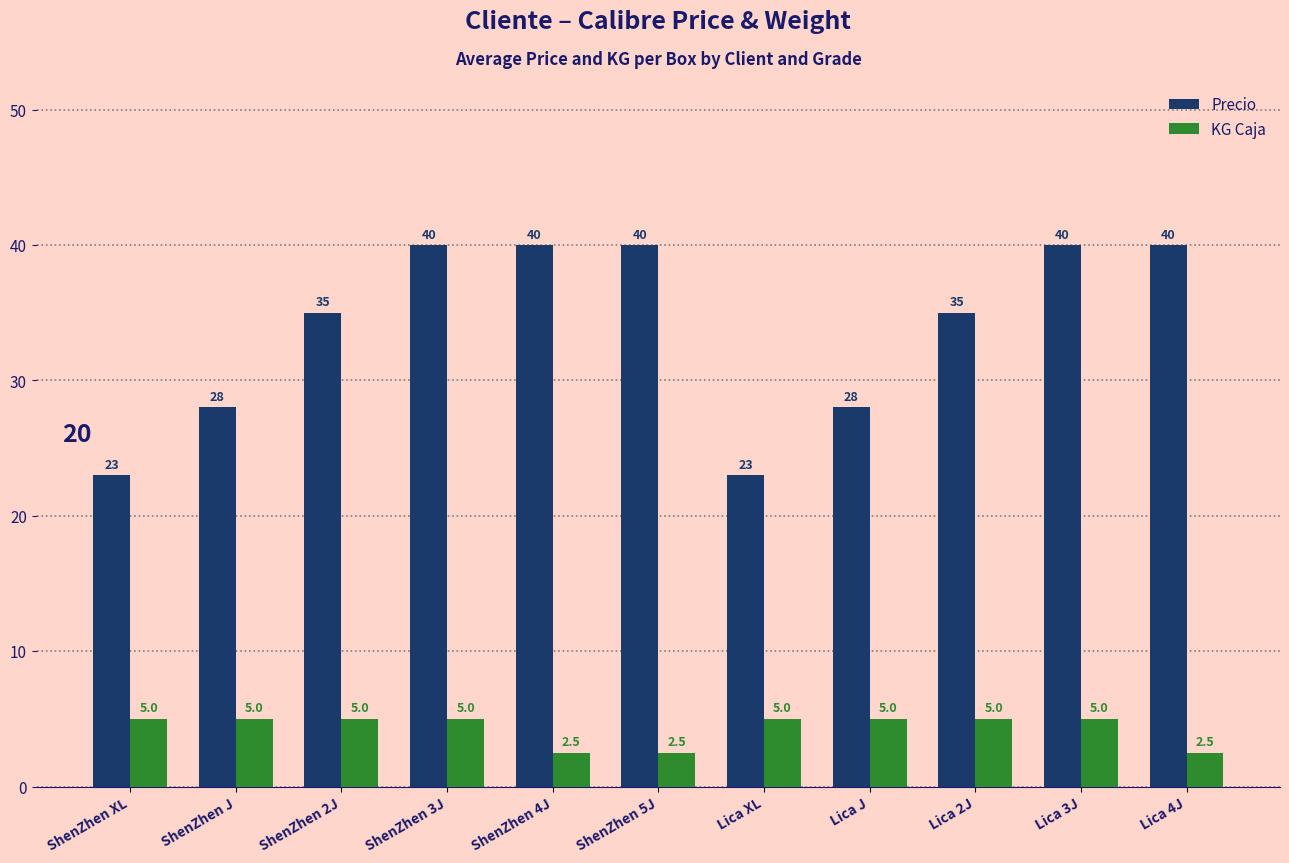

Reading left to right, what are all the values shown in this chart?

Precio: 23.0	28.0	35.0	40.0	40.0	40.0	23.0	28.0	35.0	40.0	40.0
KG Caja: 5.0	5.0	5.0	5.0	2.5	2.5	5.0	5.0	5.0	5.0	2.5